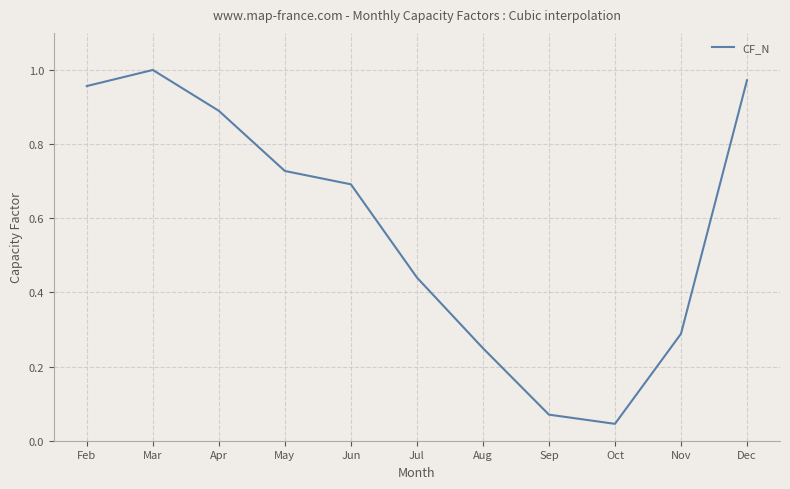

Where is the data nearest to the value 0?

Oct